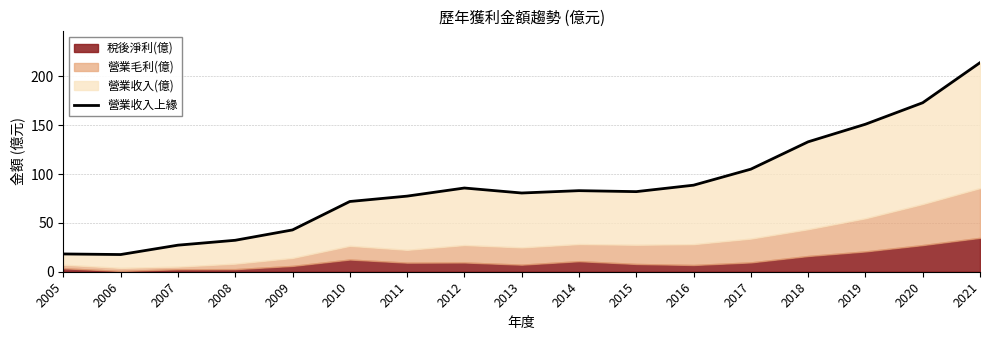

Which label corresponds to the smallest value in the chart?

2006